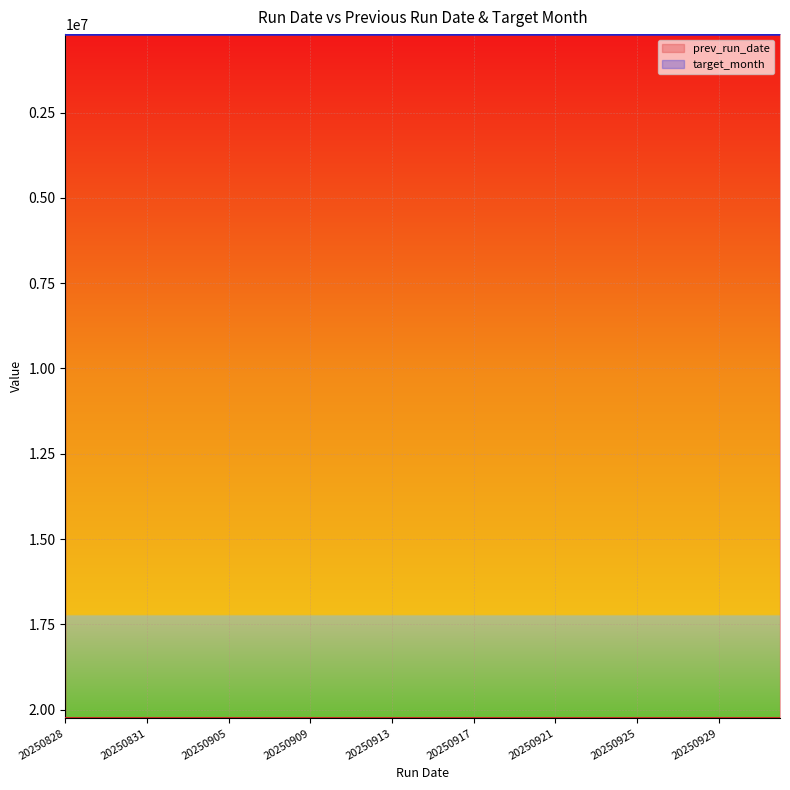

Reading left to right, transcribe all the data shown in this chart.

prev_run_date: 20250827	20250827	20250828	20250829	20250830	20250901	20250902	20250903	20250904	20250905	20250906	20250907	20250908	20250909	20250910	20250911	20250912	20250913	20250914	20250915	20250916	20250917	20250918	20250919	20250920	20250921	20250921	20250923	20250924	20250925	20250926	20250927	20250928	20250929	20251001	20251002
target_month: 202508	202508	202508	202508	202508	202509	202509	202509	202509	202509	202509	202509	202509	202509	202509	202509	202509	202509	202509	202509	202509	202509	202509	202509	202509	202509	202509	202509	202509	202509	202509	202509	202509	202509	202510	202510